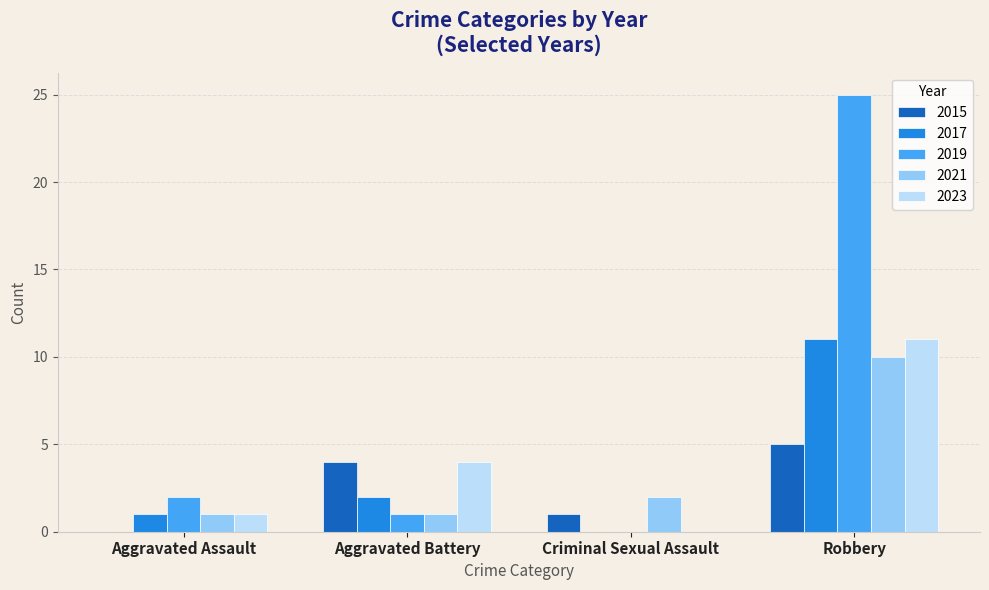

How many groups of bars are there?

4